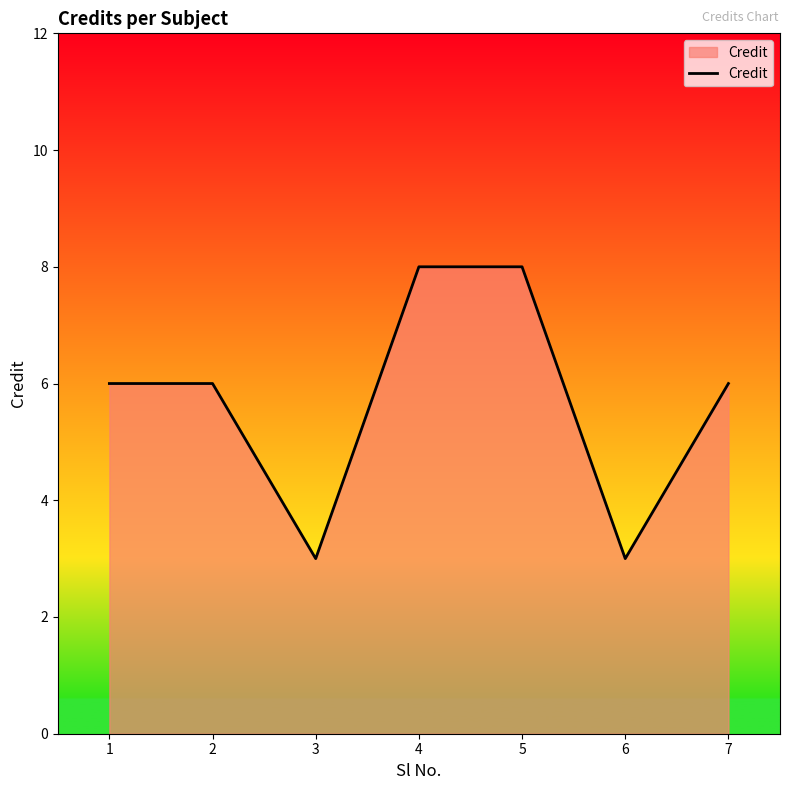

True or false: the data shows 8 at 4.

True